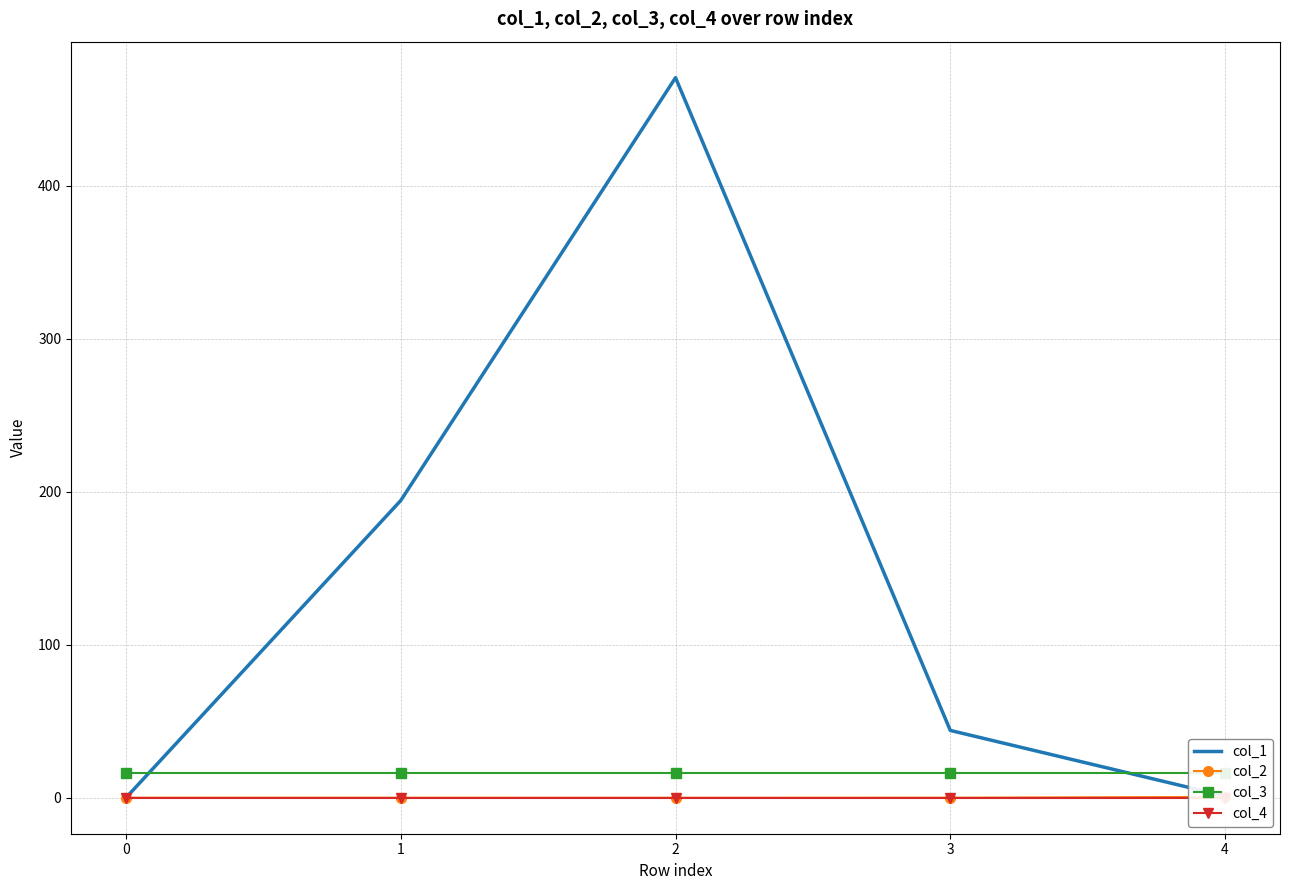

Which series has the widest spread of values?

col_1